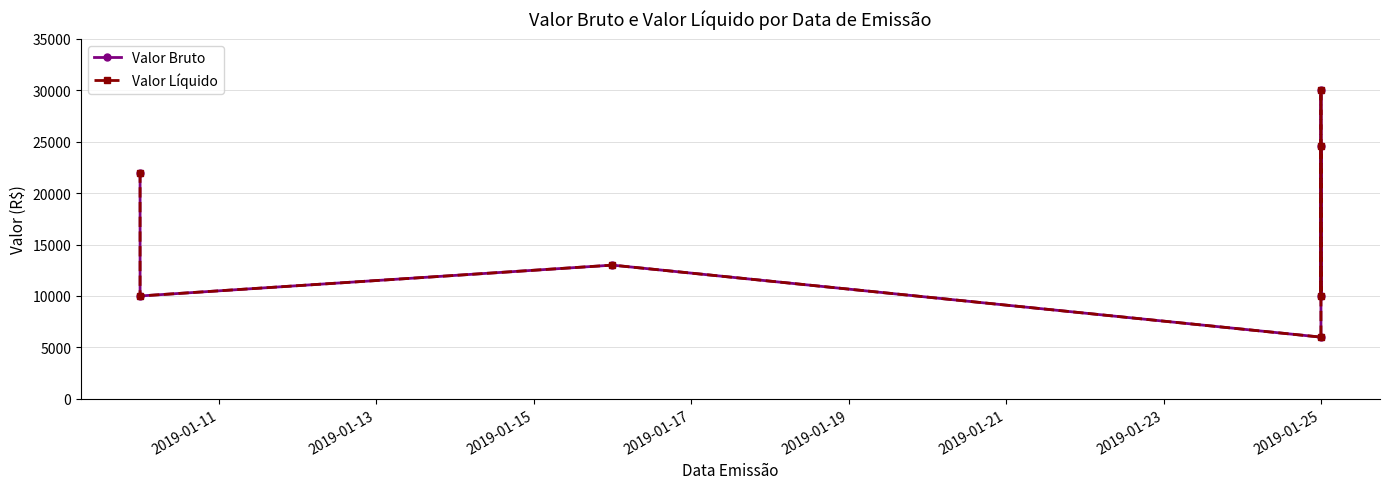

Which has a higher value, 2019-01-23 or 2019-01-11?

2019-01-23